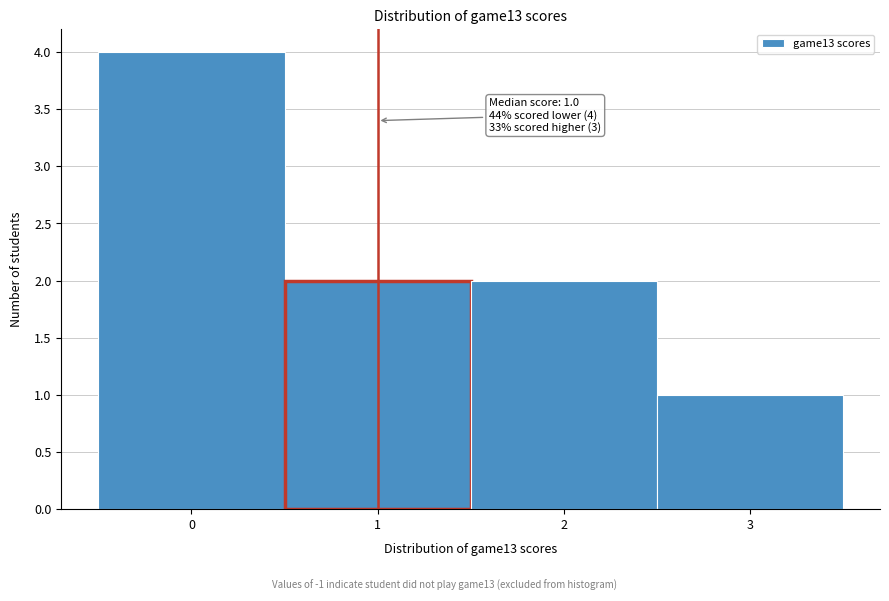

Which range on the x-axis has the tallest bar?

-0.5 to 0.5